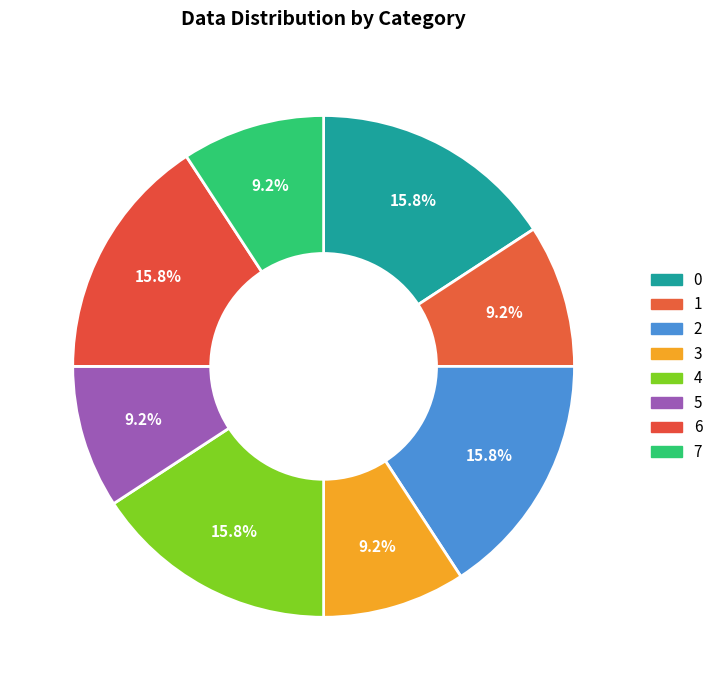

The 3 slice represents 1% of the pie. True or false?

False